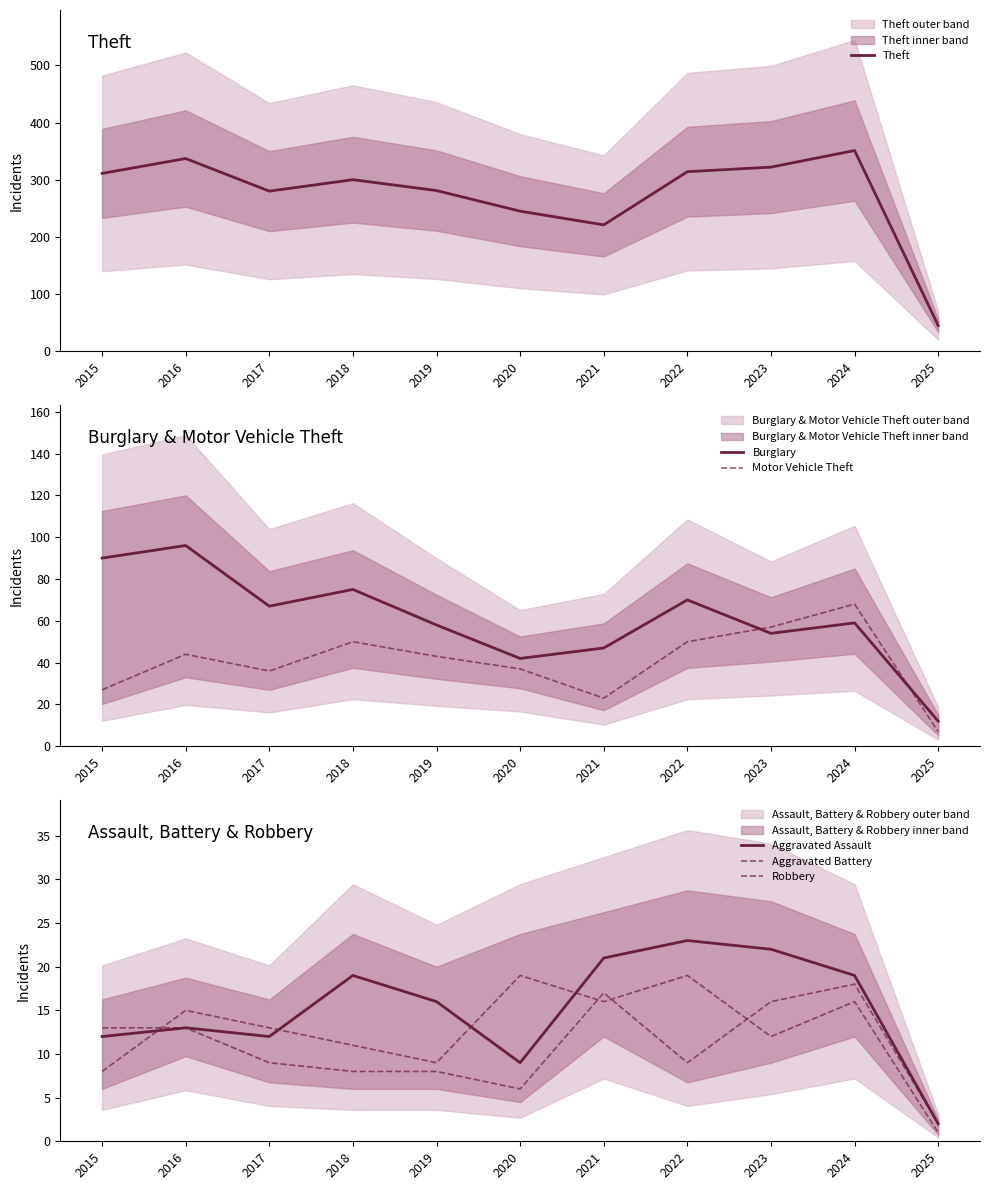

Between 2022 and 2023, which series saw the biggest shift?

Burglary